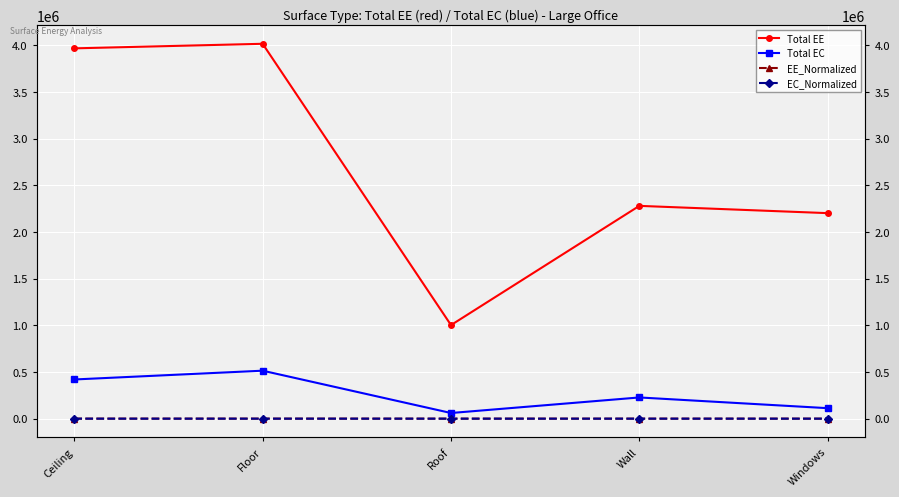

What is the minimum value shown in the chart?

4.2